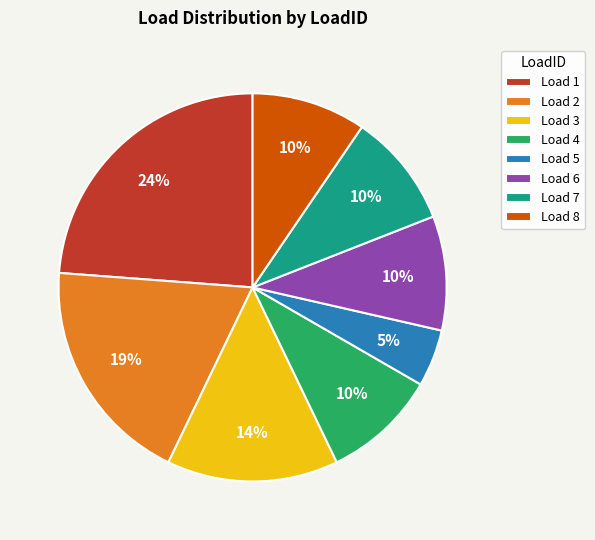

Combined, do Load 3 and Load 6 account for over 50%?

No